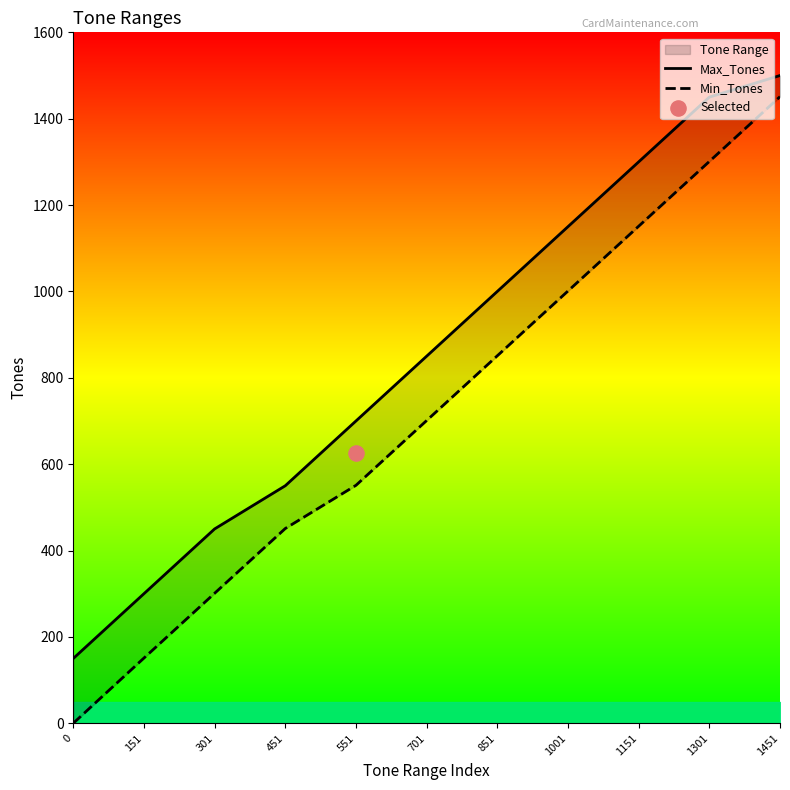

At which category is the sum across all series the highest?

1451